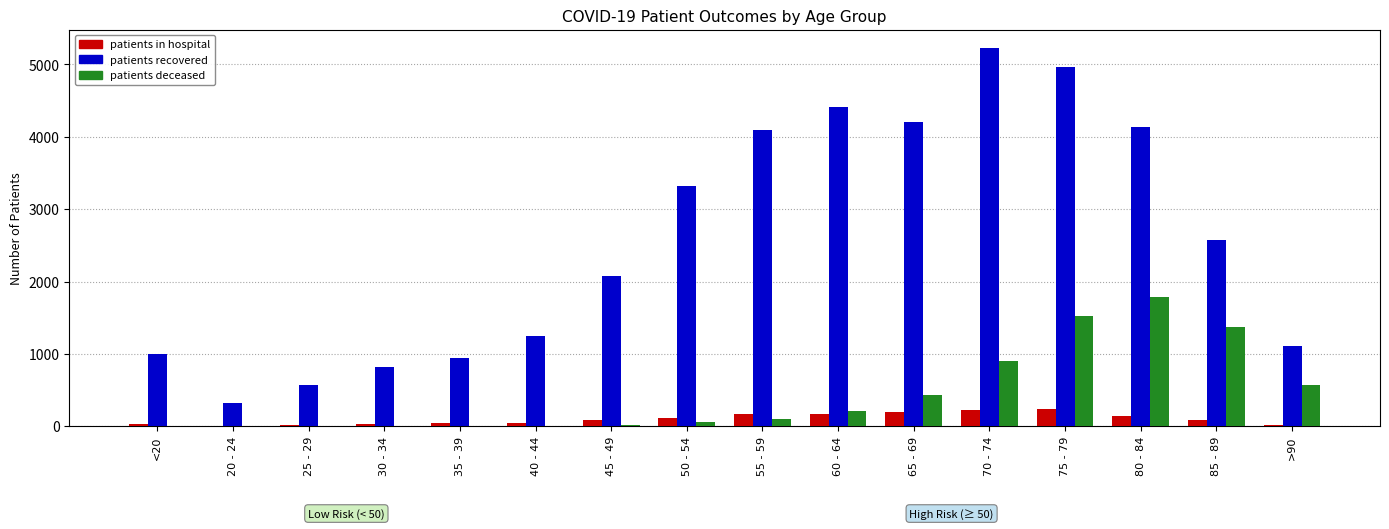

Which label corresponds to the largest value in the chart?

70 - 74